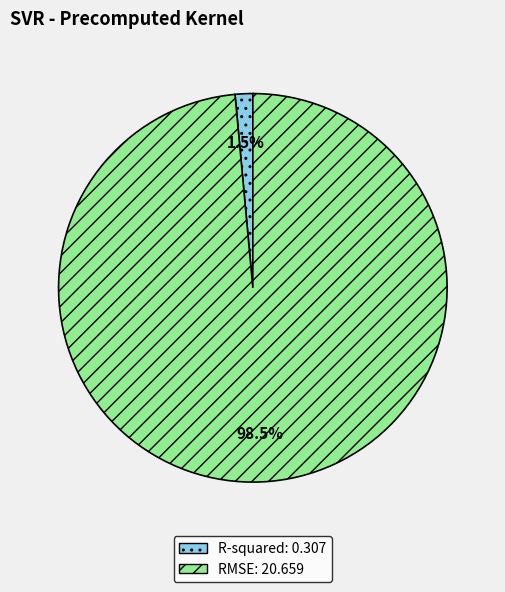

How many slices are in this pie chart?

2